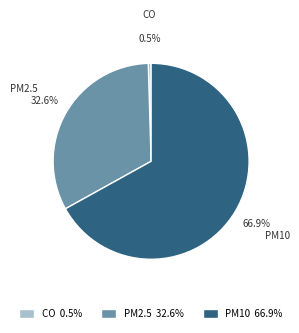

Combined, what portion of the pie is PM2.5 and PM10?

99.5%